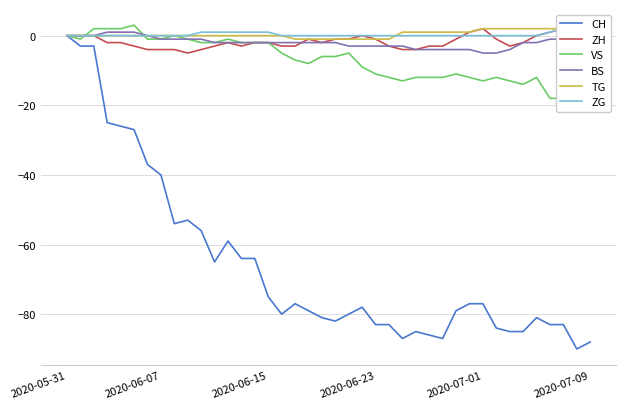

How many values in the ZH series are below -2?

16